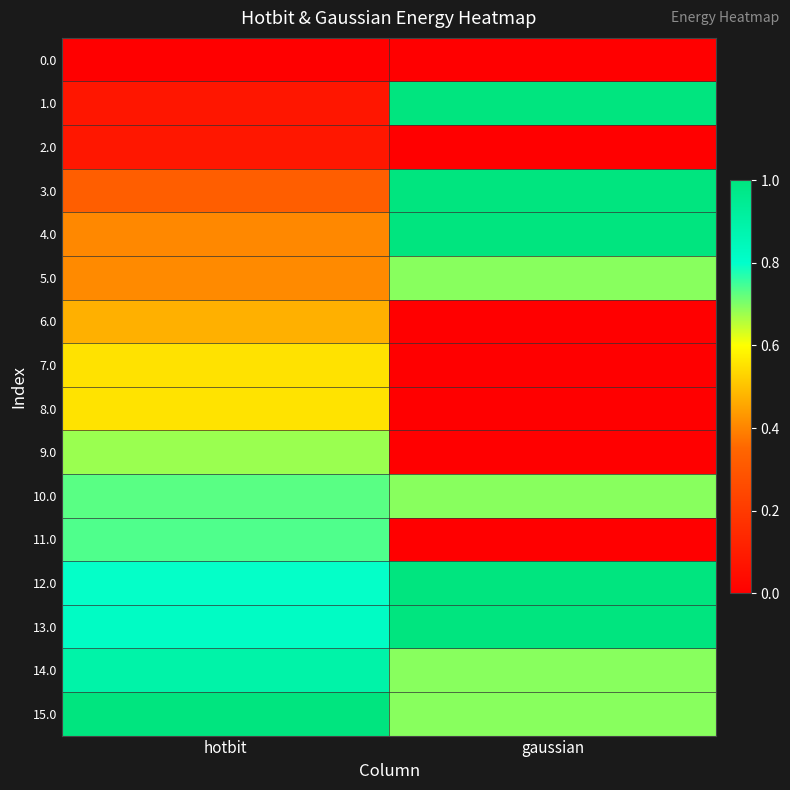

What is the spread (max minus min) of values at gaussian?

1.0